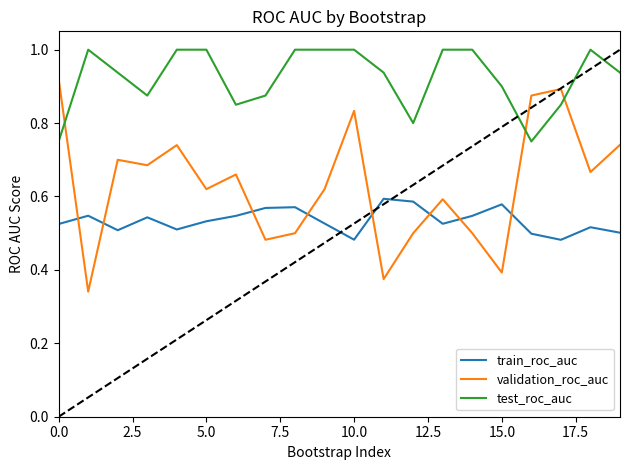

Which series has the largest range (max minus min)?

validation_roc_auc